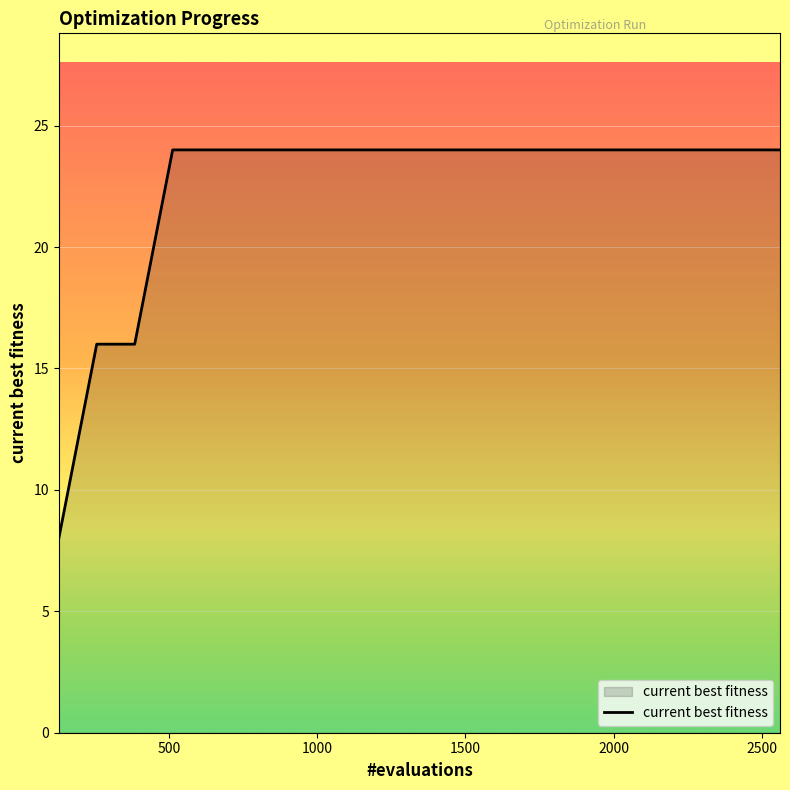

What is the maximum value shown in the chart?

24